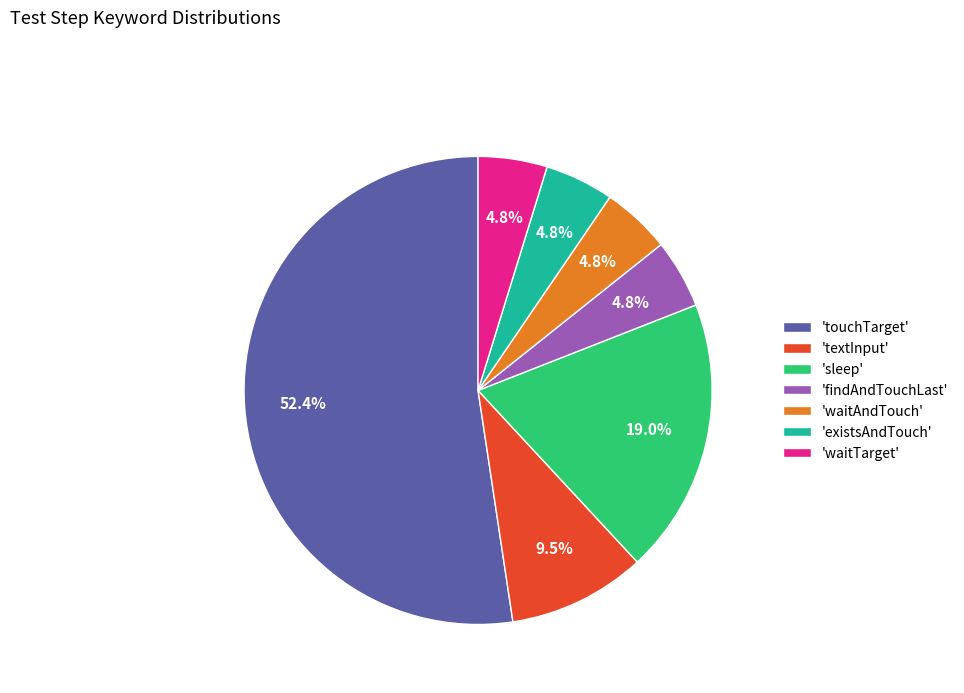

Which slice is the largest?

'touchTarget'